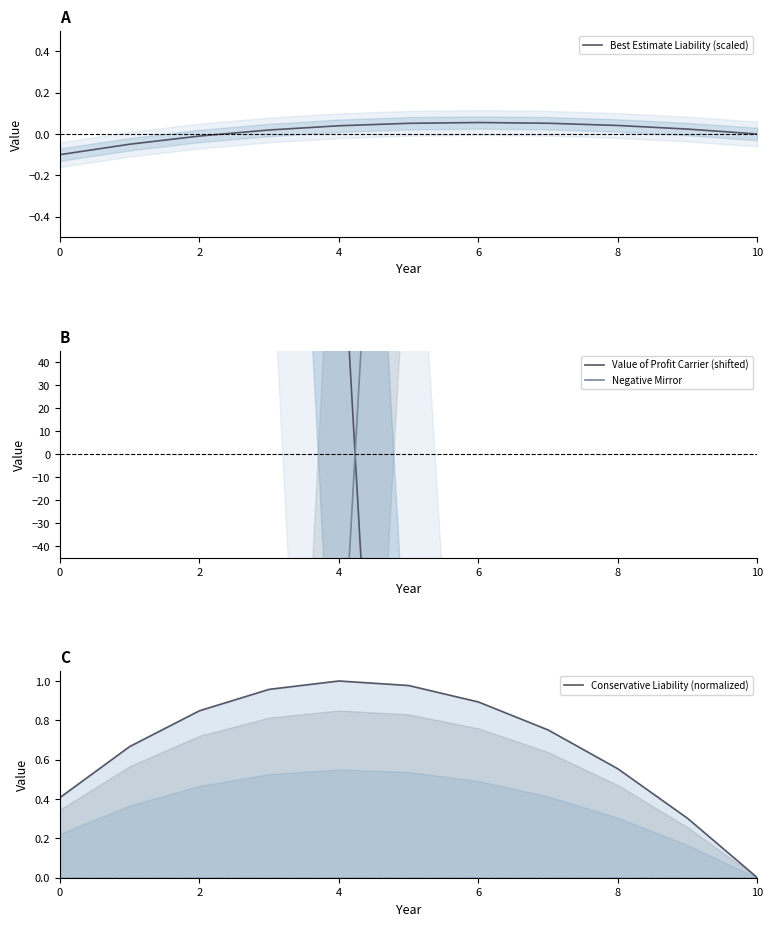

The value of Best Estimate Liability (scaled) at 8 is 0.1. True or false?

False